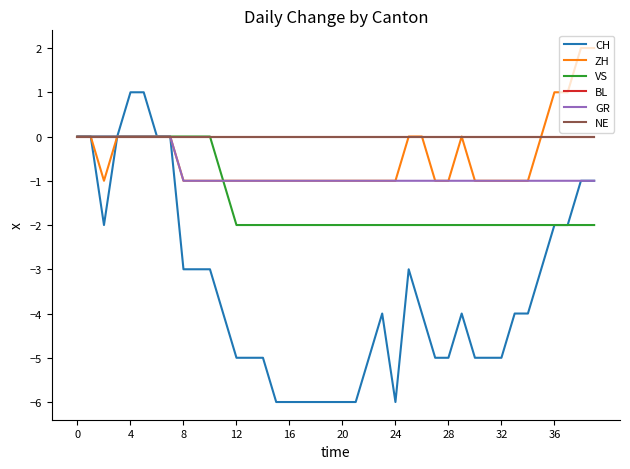

Does the chart have visible grid lines?

No